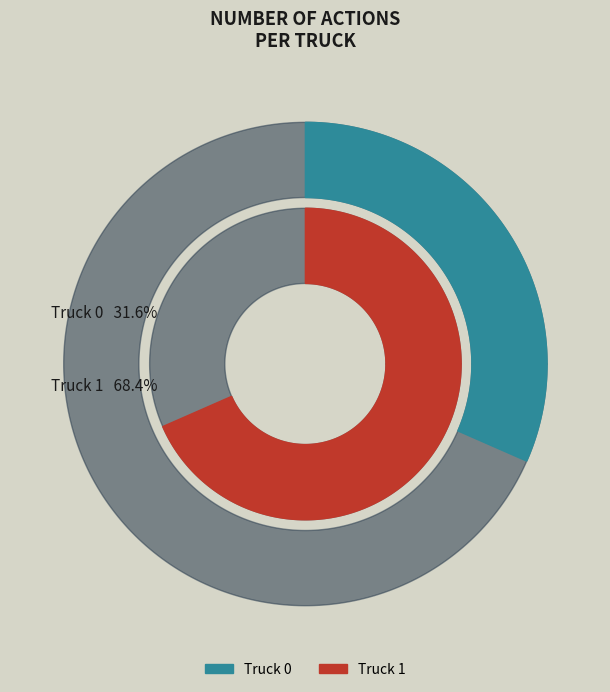

Rank the categories by value from lowest to highest.

Truck 0, Truck 1